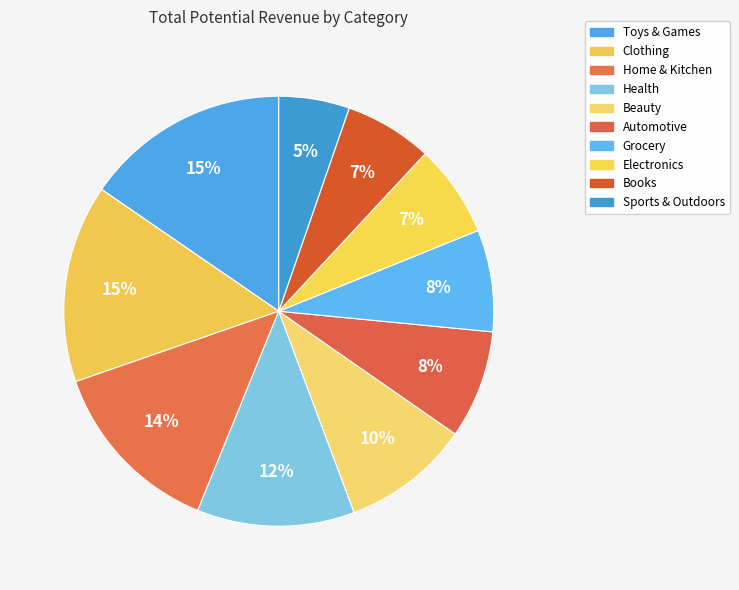

To the nearest percent, what is the difference between the largest and smallest slice percentages?

10%